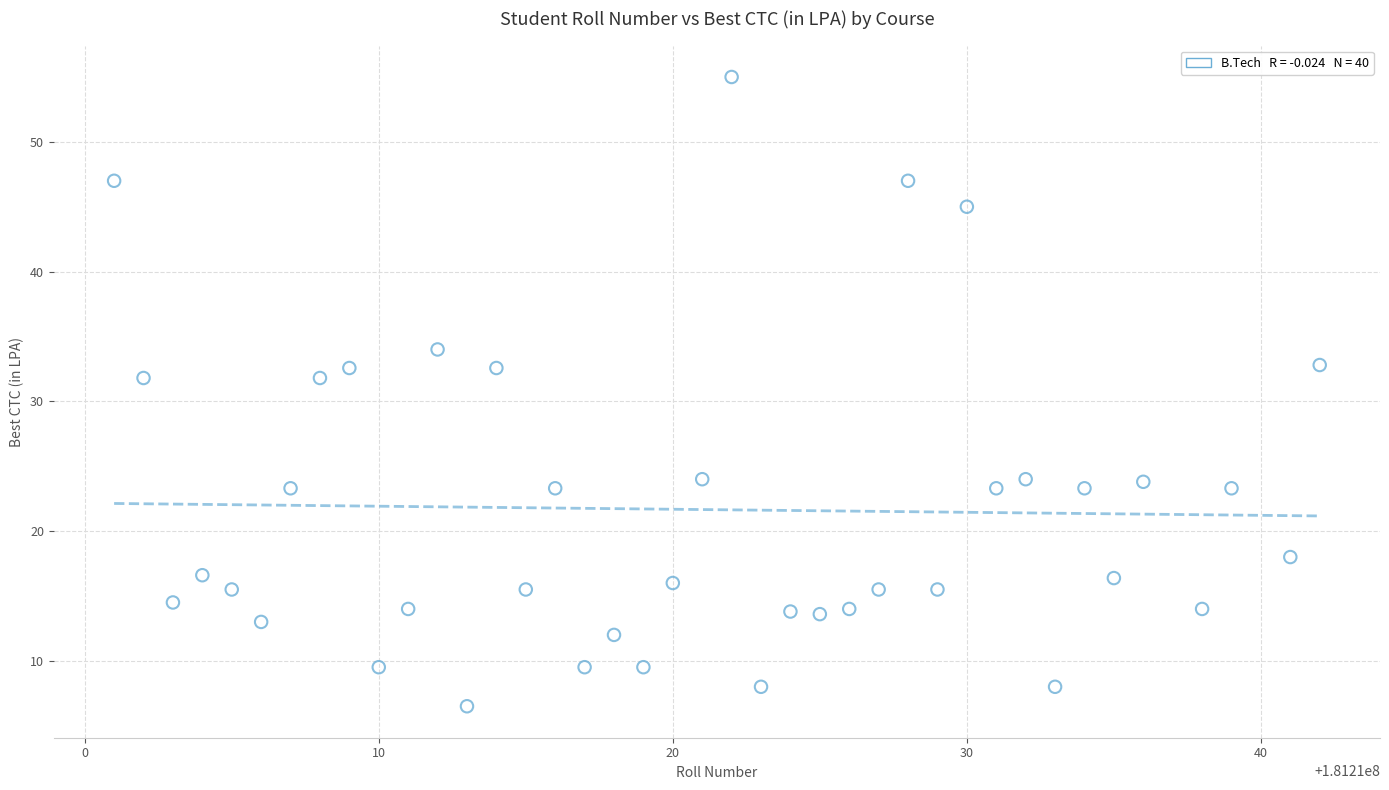

What is the range of Y values (max minus min)?

48.5